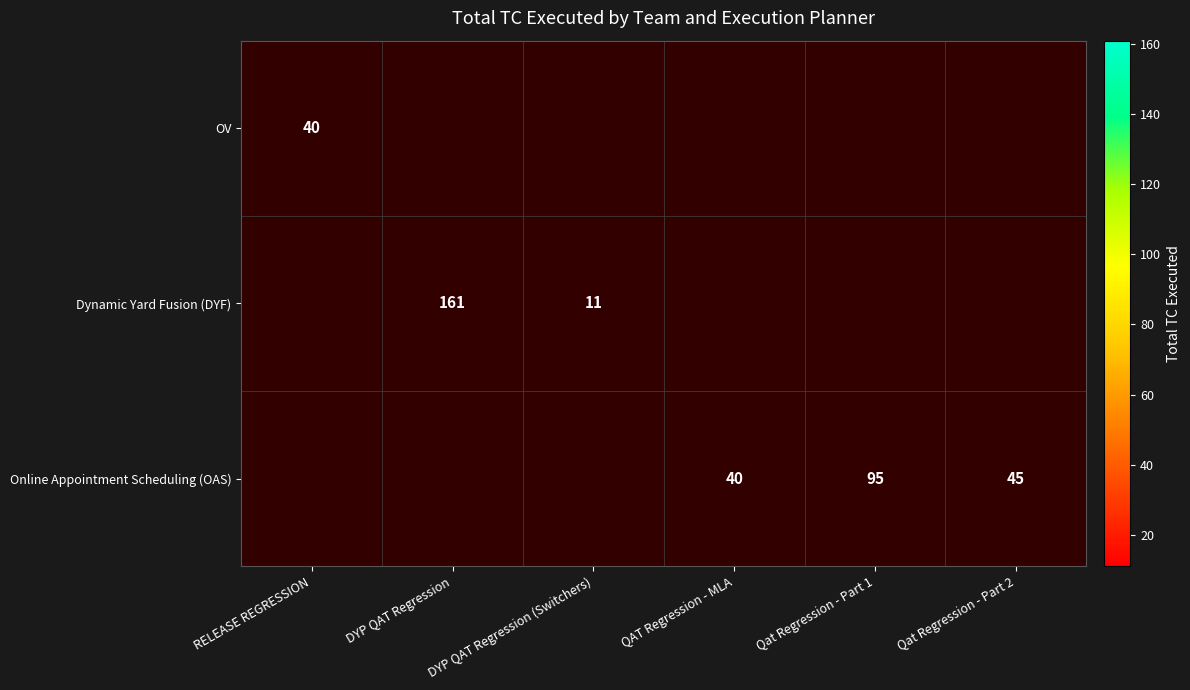

Count the number of categories in the chart.

6